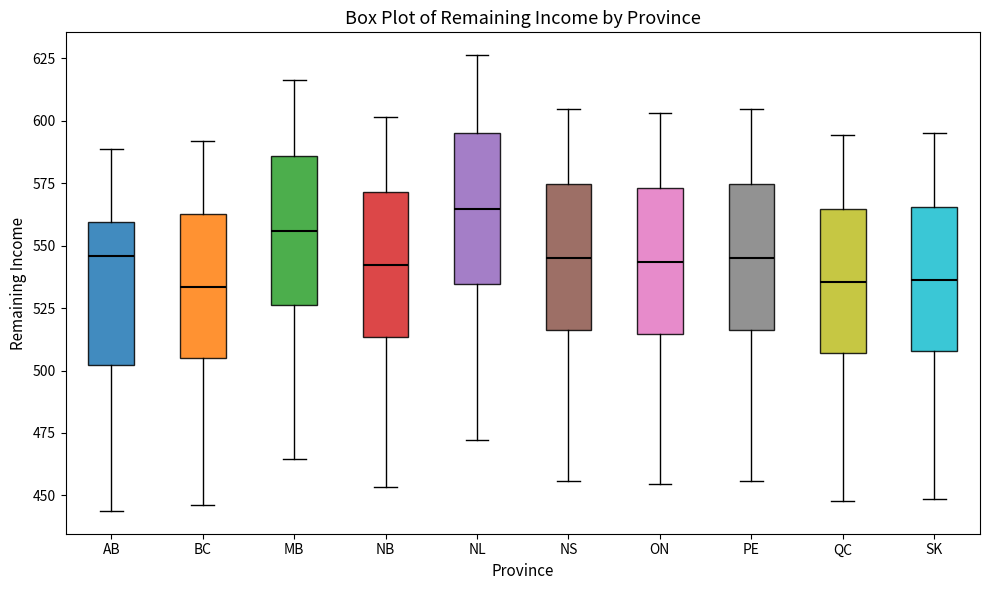

Reading left to right, transcribe this box plot: for each box, give where its median line is, the range the box spans, and where its two whiskers end, as read against the y-axis. The values are not printed on the chart, so give them approximately, as read against the axis.

AB: median 545, box 500 to 560, whiskers 445 to 590
BC: median 535, box 505 to 560, whiskers 445 to 590
MB: median 555, box 525 to 585, whiskers 465 to 615
NB: median 540, box 515 to 570, whiskers 455 to 600
NL: median 565, box 535 to 595, whiskers 470 to 625
NS: median 545, box 515 to 575, whiskers 455 to 605
ON: median 545, box 515 to 575, whiskers 455 to 605
PE: median 545, box 515 to 575, whiskers 455 to 605
QC: median 535, box 505 to 565, whiskers 450 to 595
SK: median 535, box 510 to 565, whiskers 450 to 595